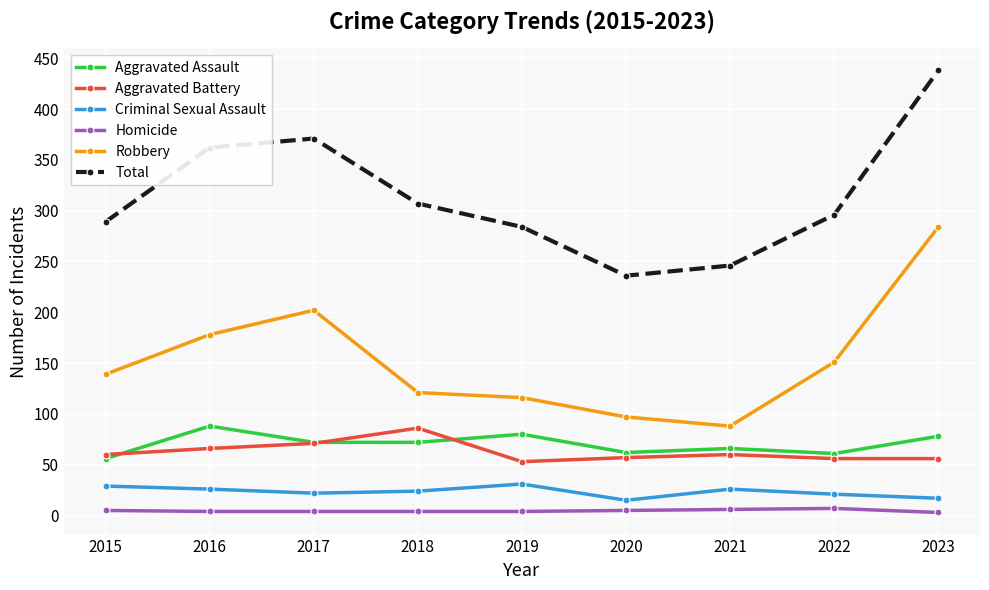

What is the sum of the Aggravated Assault values at 2022 and 2018?

133